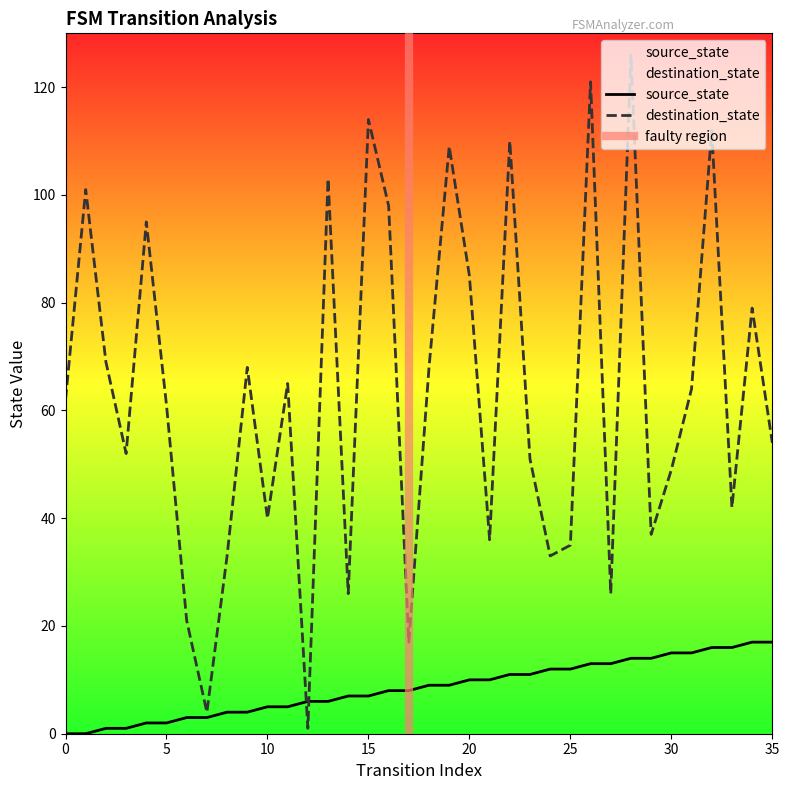

The value of destination_state at 18 is 103. True or false?

False